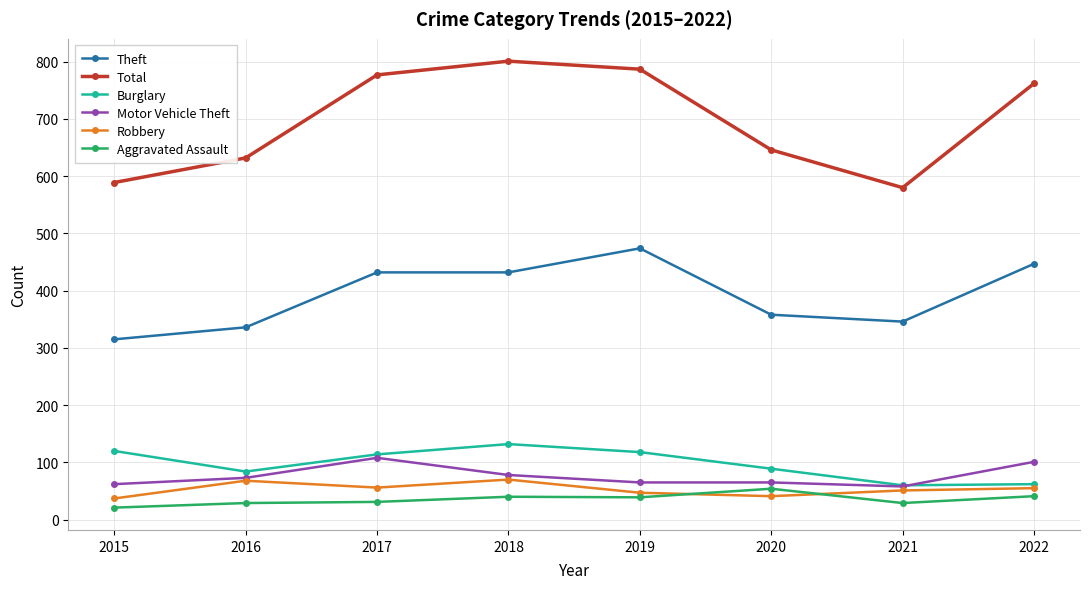

What is the sum of all Burglary values?

779